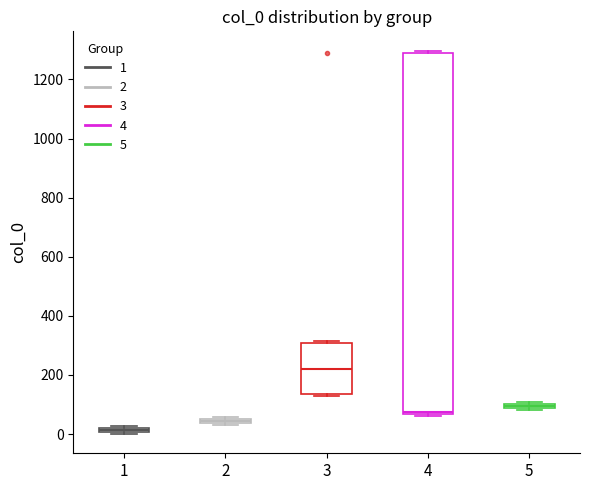

Which box's median line is the lowest?

1